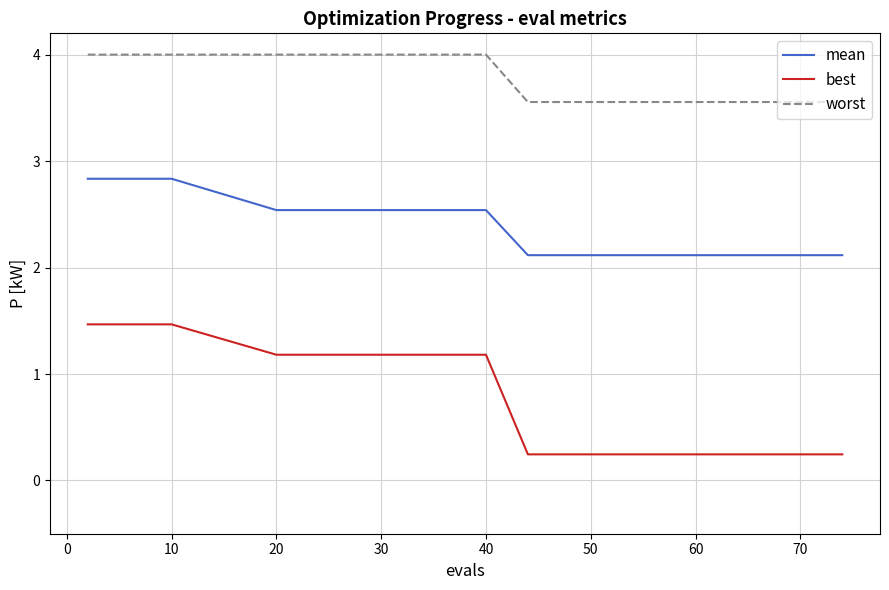

Does the chart have visible grid lines?

Yes